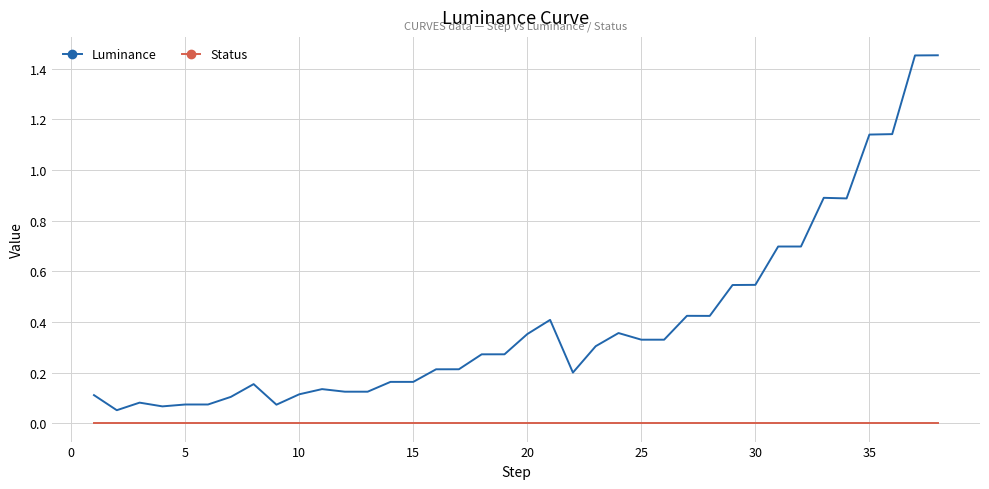

List the series in order of their overall mean, lowest first.

Status, Luminance